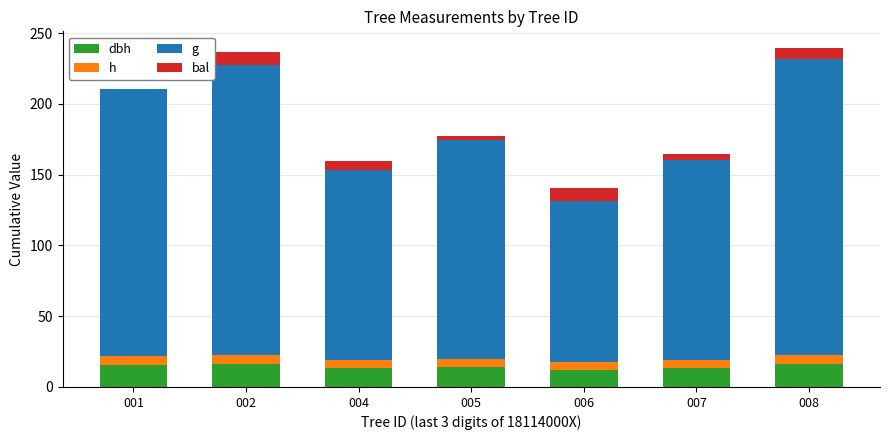

What is the average value of the h series?

5.8